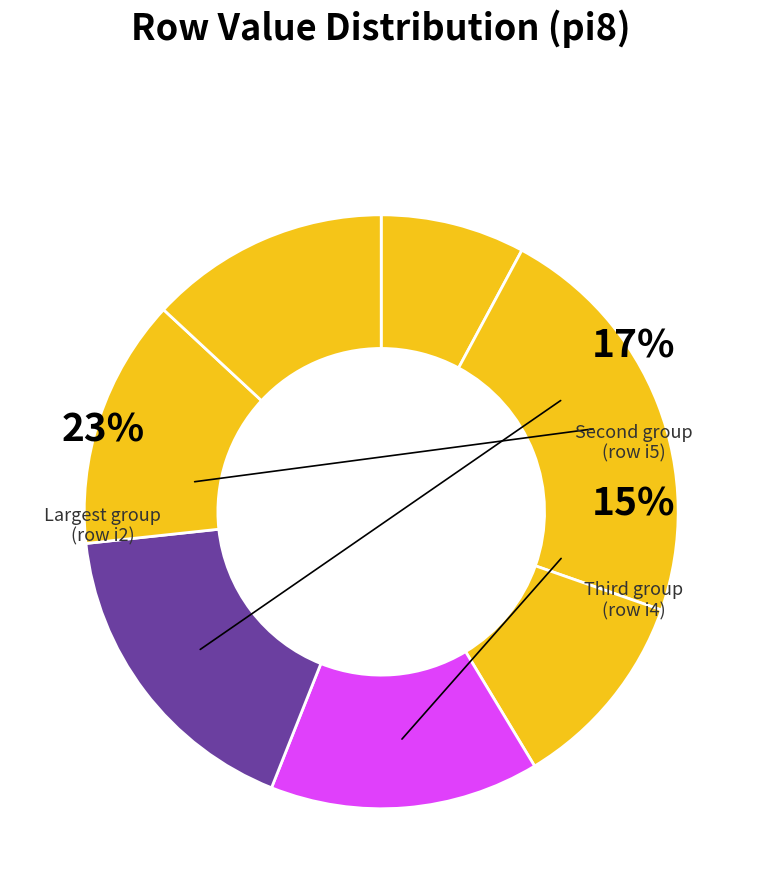

To the nearest percent, what is the combined percentage of i6 and i7?

21%